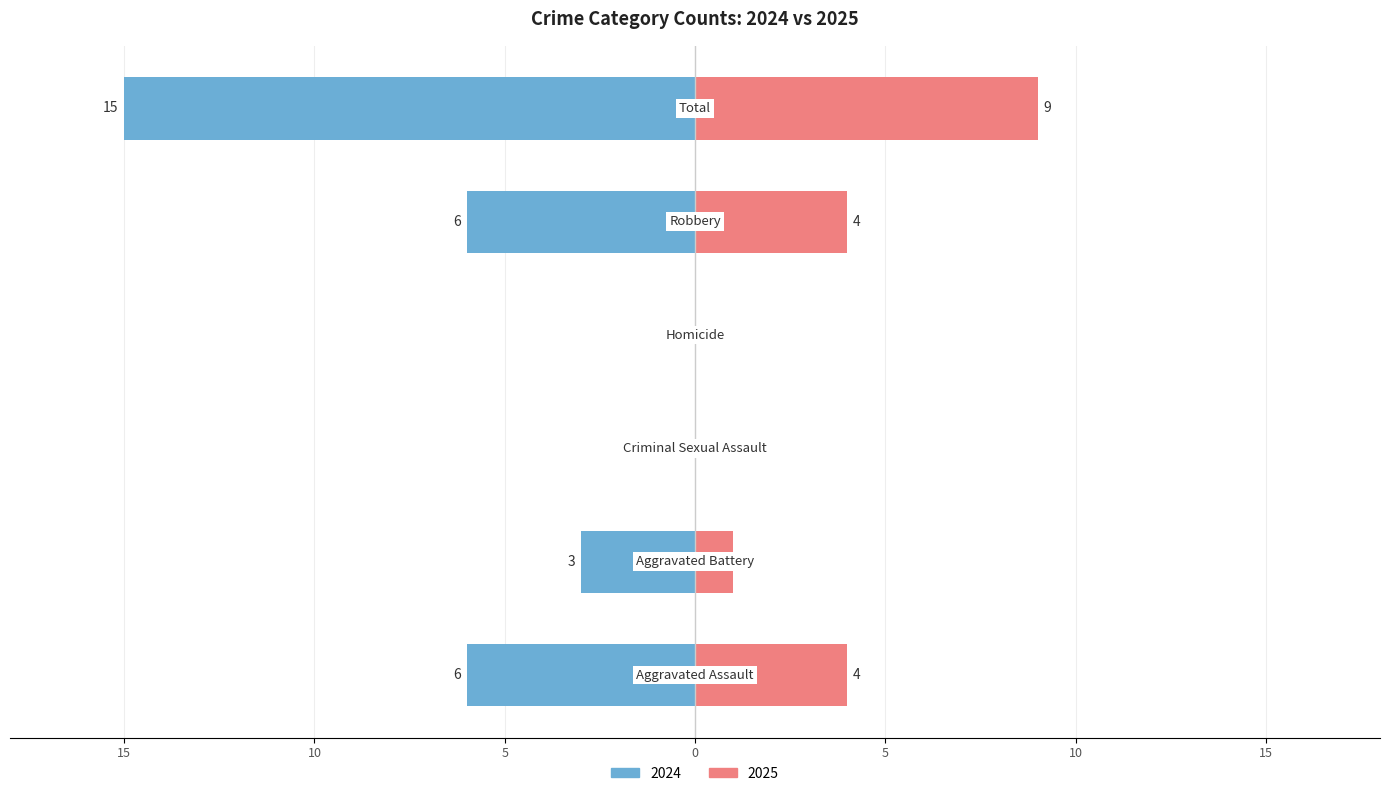

At which category is the sum across all series the highest?

Total